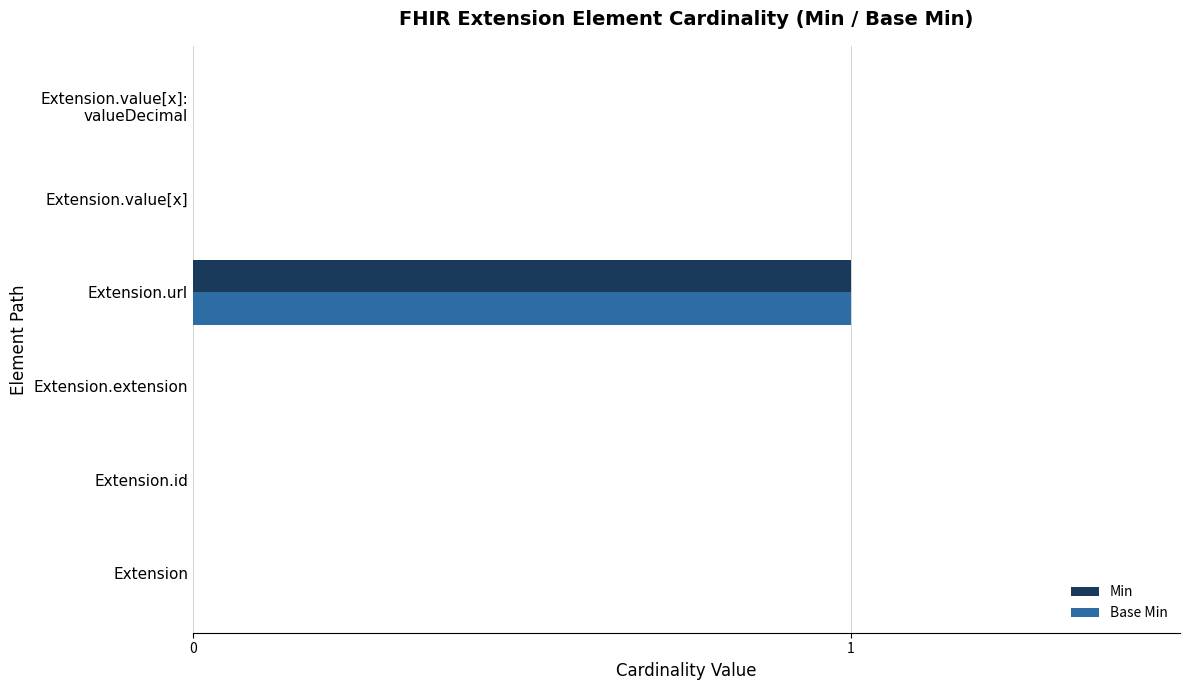

The value of Min at Extension.url is 0. True or false?

False